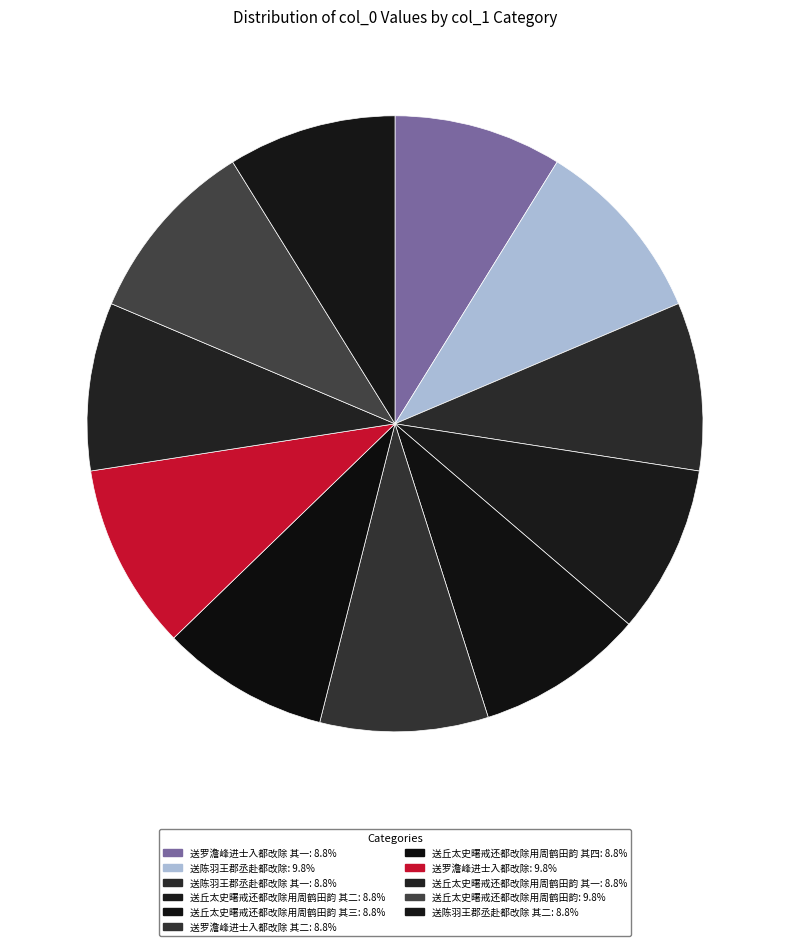

What is the smallest slice in the pie chart?

送丘太史曙戒还都改除用周鹤田韵 其一